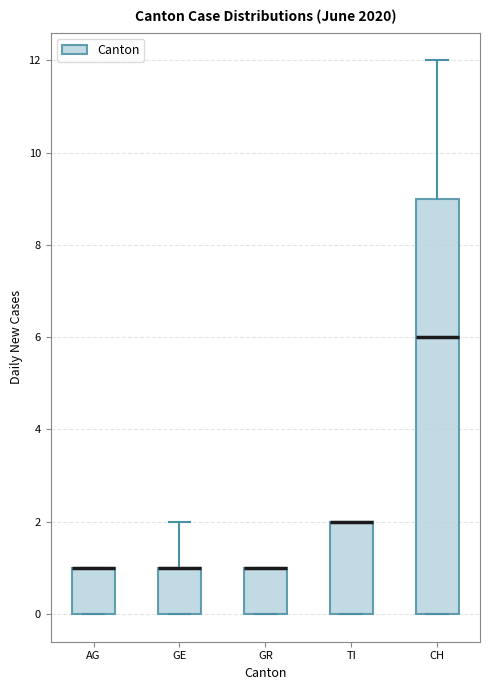

Reading left to right, transcribe this box plot: for each box, give where its median line is, the range the box spans, and where its two whiskers end, as read against the y-axis. The values are not printed on the chart, so give them approximately, as read against the axis.

AG: median 1 (drawn on the box's upper edge), box 0 to 1, whiskers 0 to 1
GE: median 1 (drawn on the box's upper edge), box 0 to 1, whiskers 0 to 2
GR: median 1 (drawn on the box's upper edge), box 0 to 1, whiskers 0 to 1
TI: median 2 (drawn on the box's upper edge), box 0 to 2, whiskers 0 to 2
CH: median 6, box 0 to 9, whiskers 0 to 12